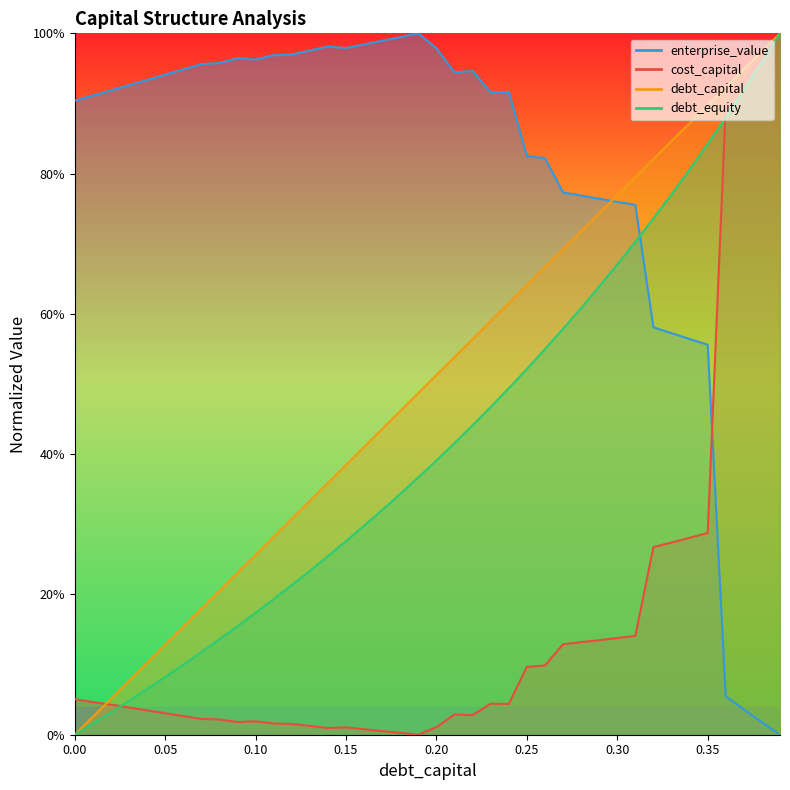

How many positive values does the debt_capital series have?

39